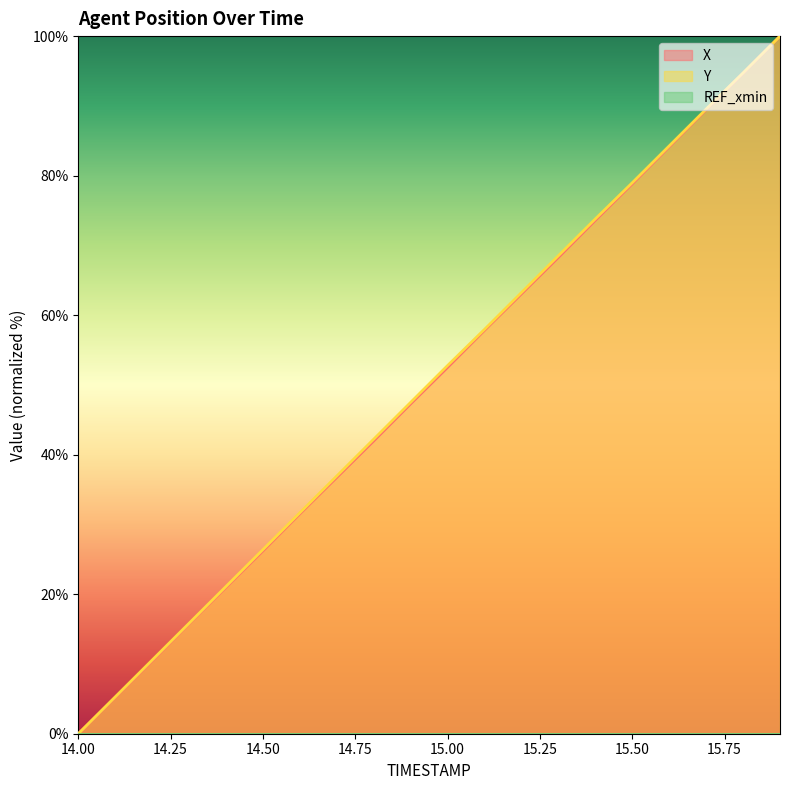

The value of X at 15.3 is 42.7. True or false?

False